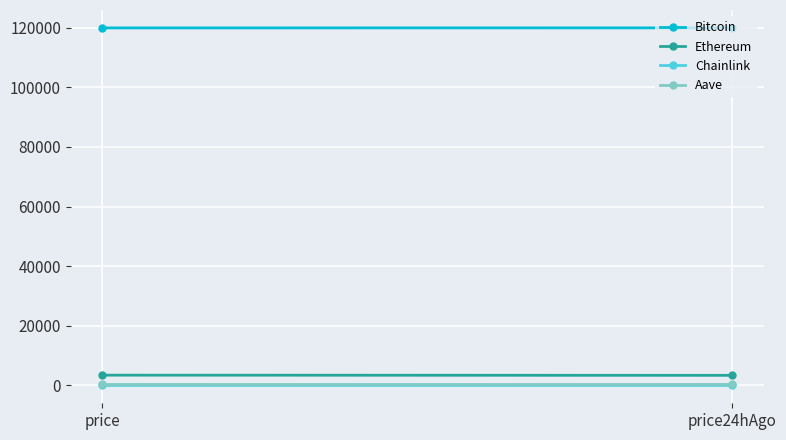

Which series changed the most between price and price24hAgo?

Ethereum